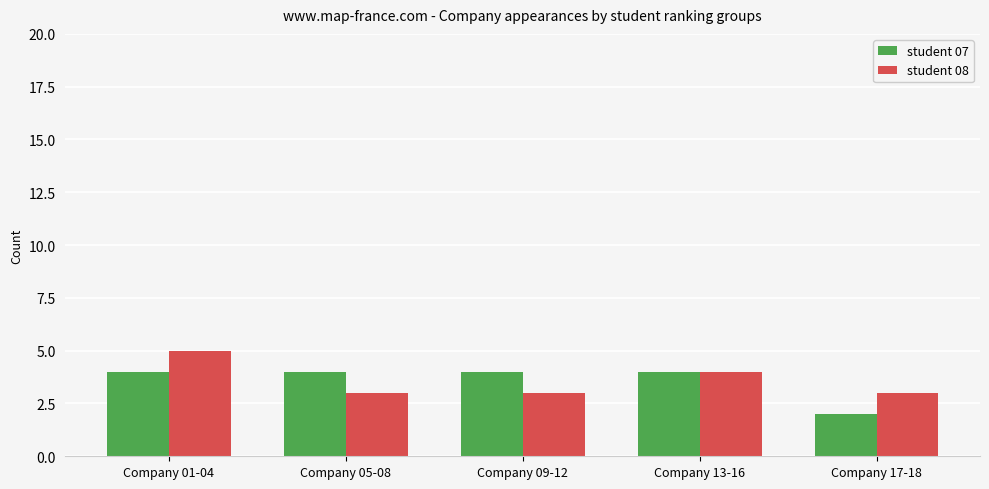

Reading left to right, list all the values displayed in this chart.

student 07: 4	4	4	4	2
student 08: 5	3	3	4	3